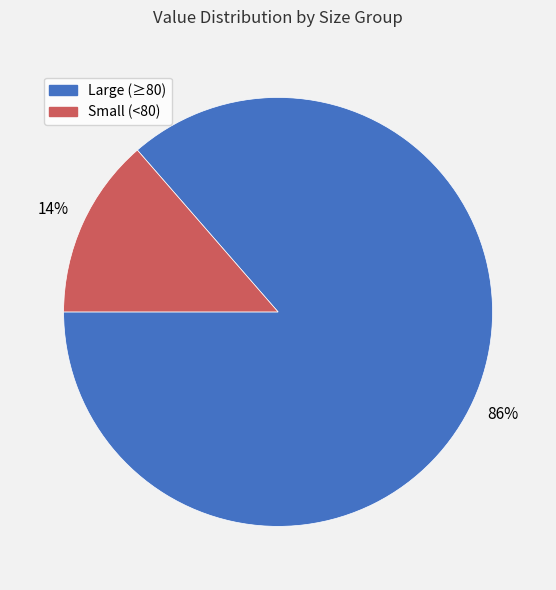

To the nearest percent, what is the average slice percentage?

50%